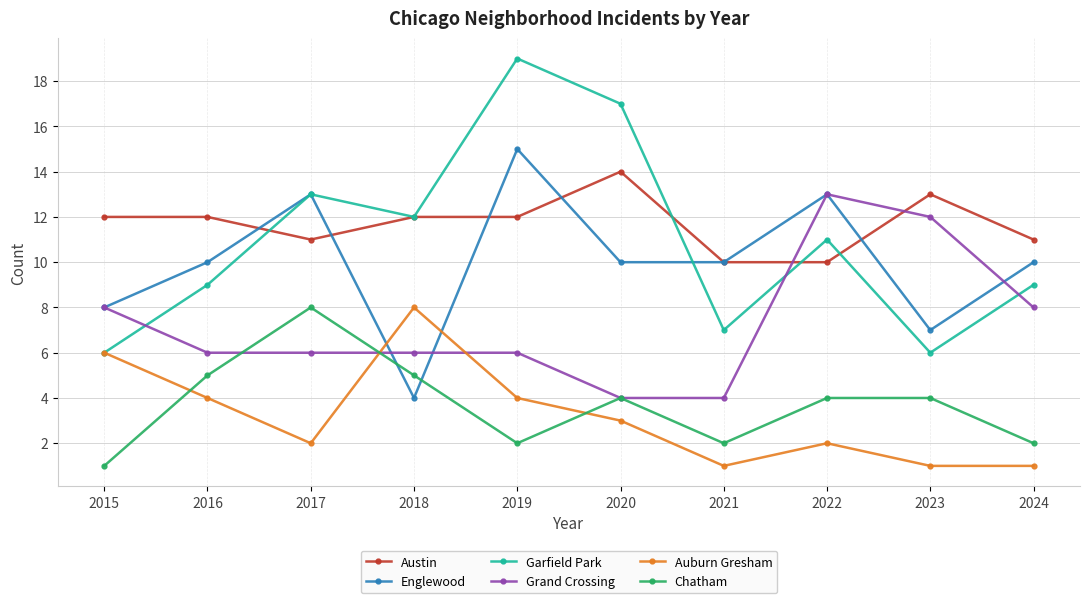

What are all the series names shown in the legend?

Austin, Englewood, Garfield Park, Grand Crossing, Auburn Gresham, Chatham